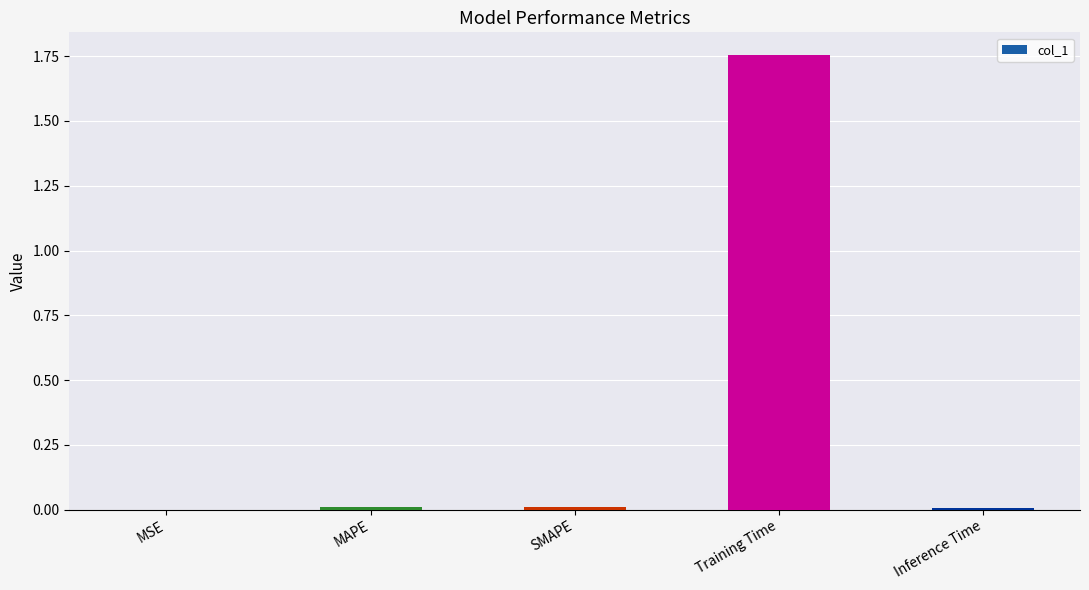

Between Training Time and SMAPE, which is larger?

Training Time